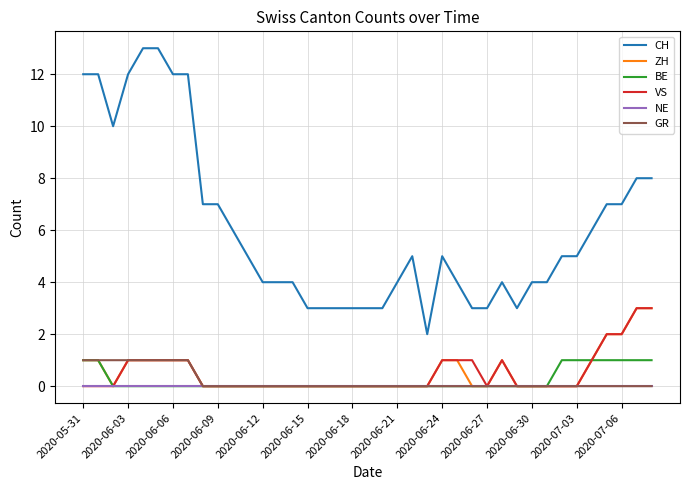

Which series has the largest total across all categories?

CH